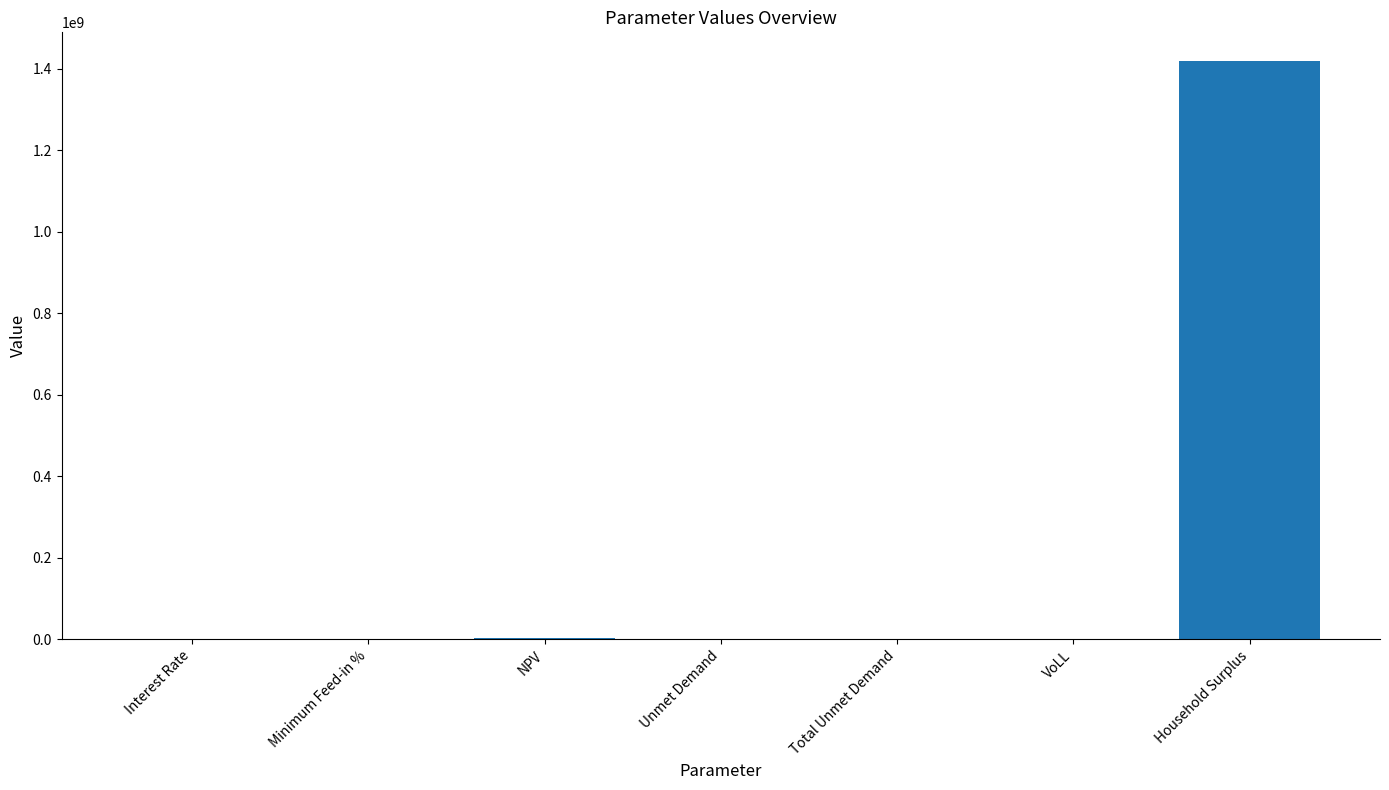

What is the sum of all values?

1421517907.8